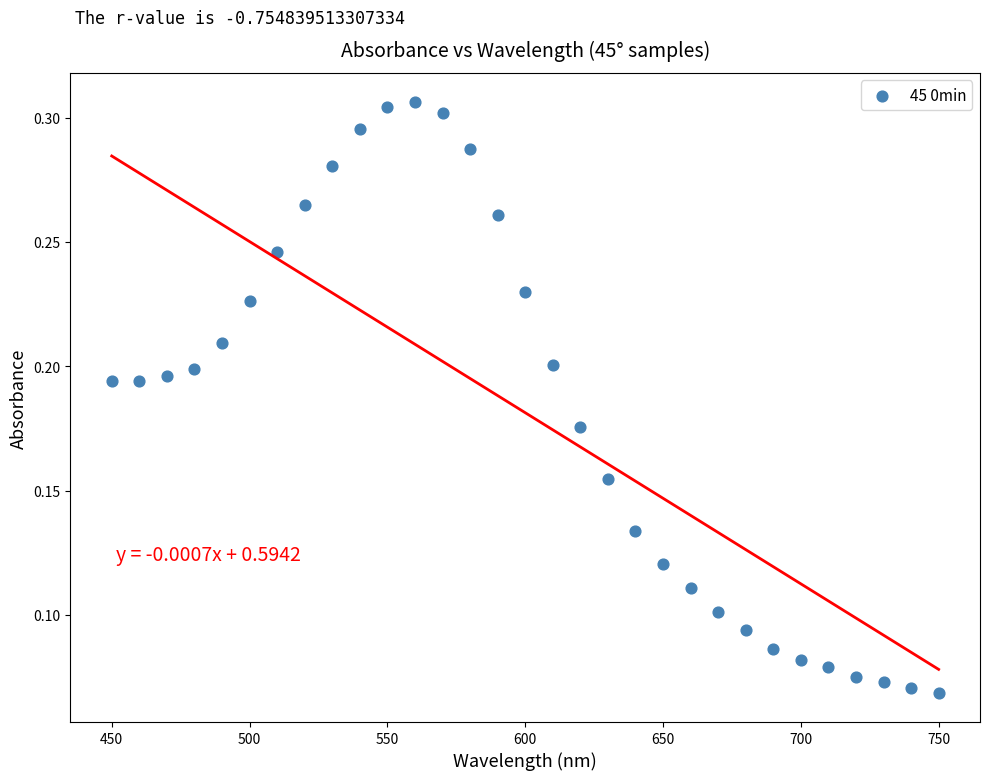

What is the range of X values (max minus min)?

300.0